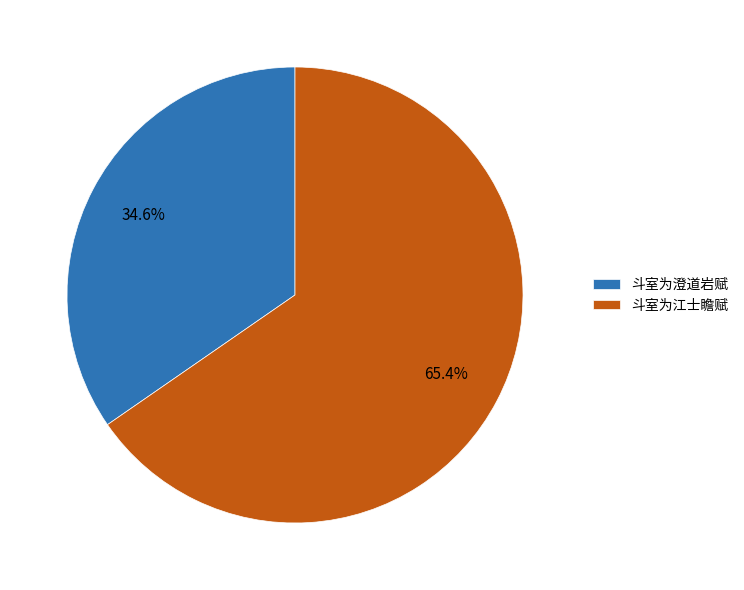

How many segments does this pie chart have?

2